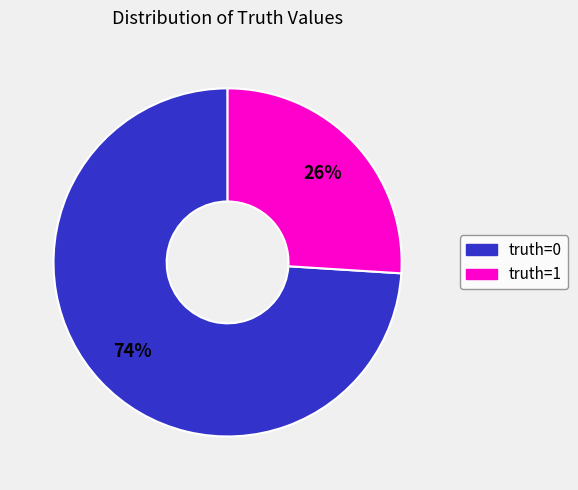

To the nearest percent, what is the average slice percentage?

50%